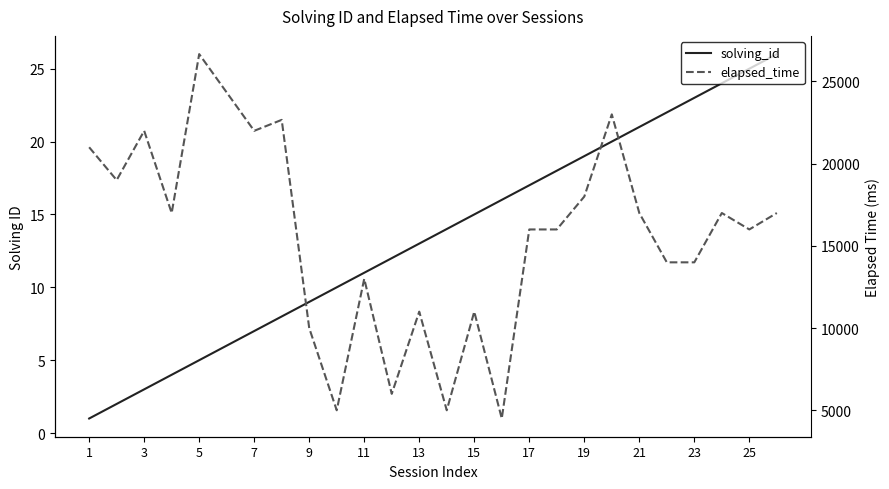

True or false: elapsed_time and solving_id intersect in this chart.

False